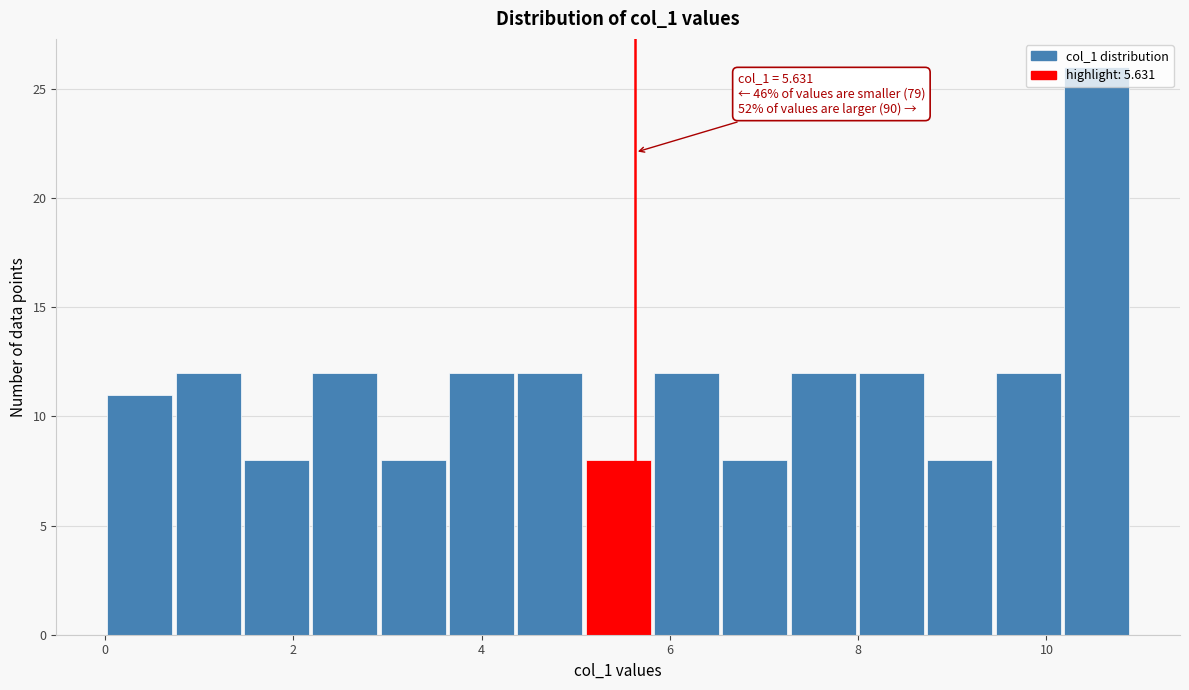

Around what value on the x-axis is the tallest bar? Give the approximate position of its centre, as read against the axis.

10.6